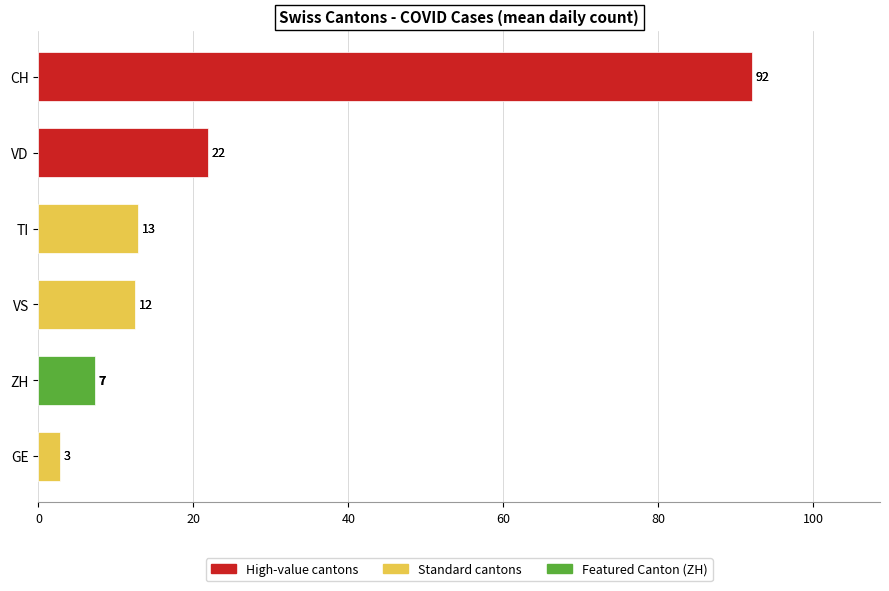

How many bars are there in total?

6